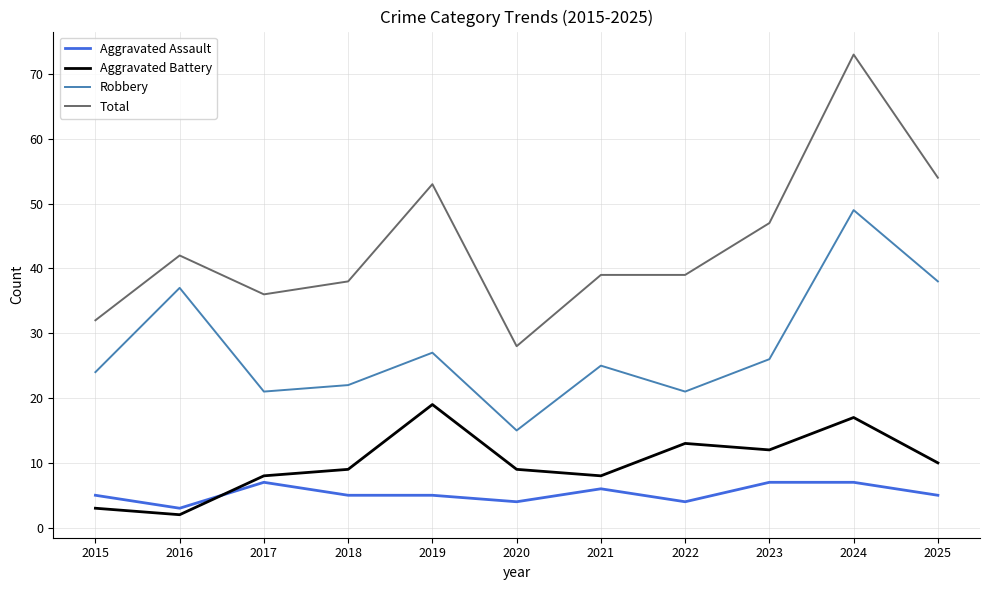

What is the greatest value displayed?

73